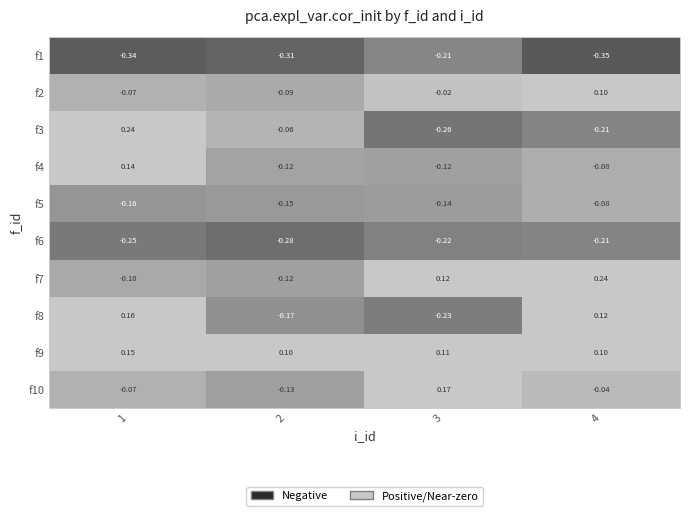

Is the value of f3 at 4 greater than the value of f2 at 4?

No